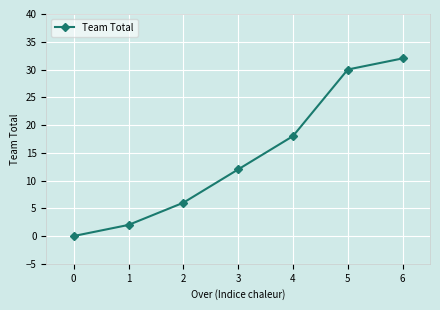

At which label is the value closest to 16?

4